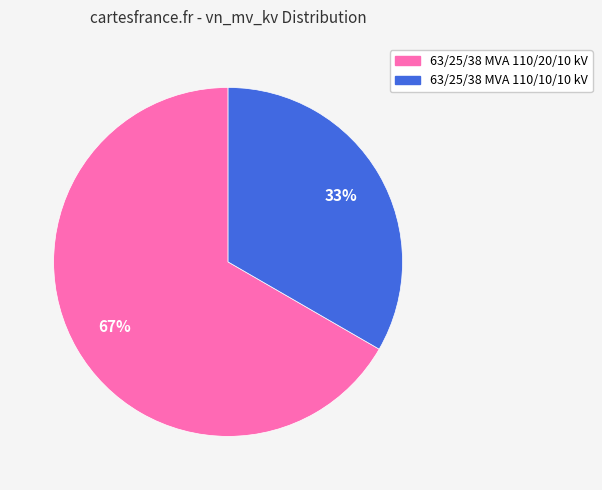

Which slice is the largest?

63/25/38 MVA 110/20/10 kV